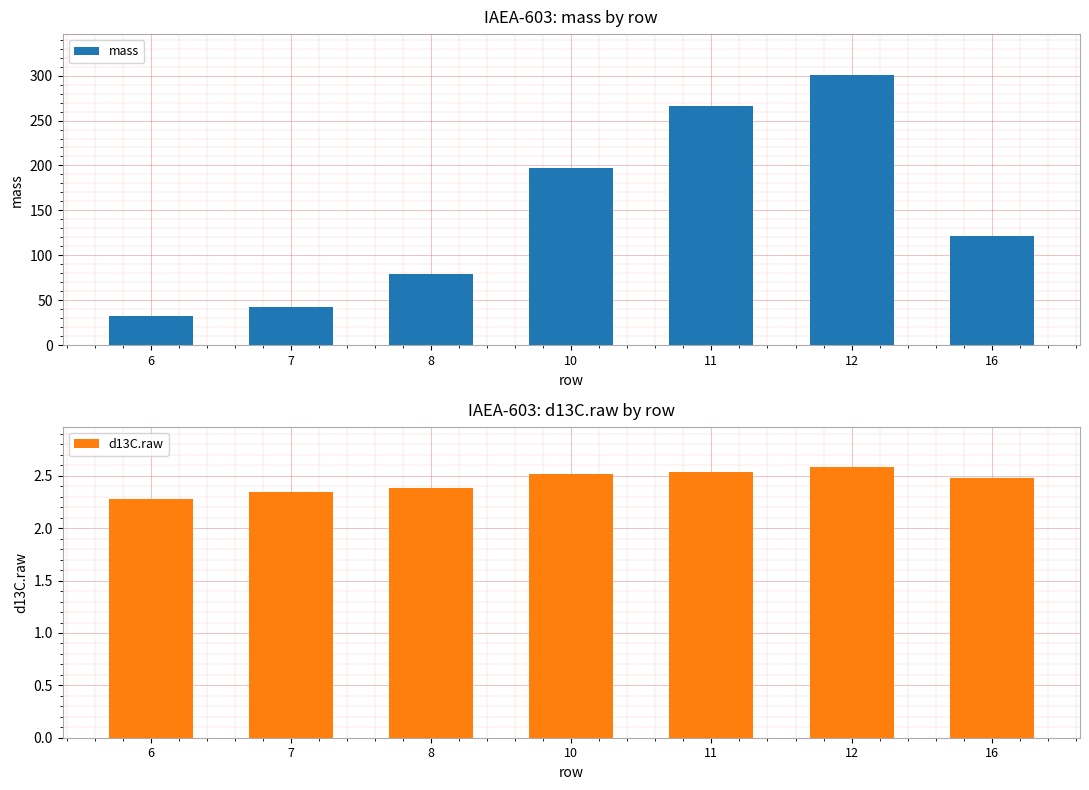

Rank the series at 16 from highest to lowest value.

mass, d13C.raw